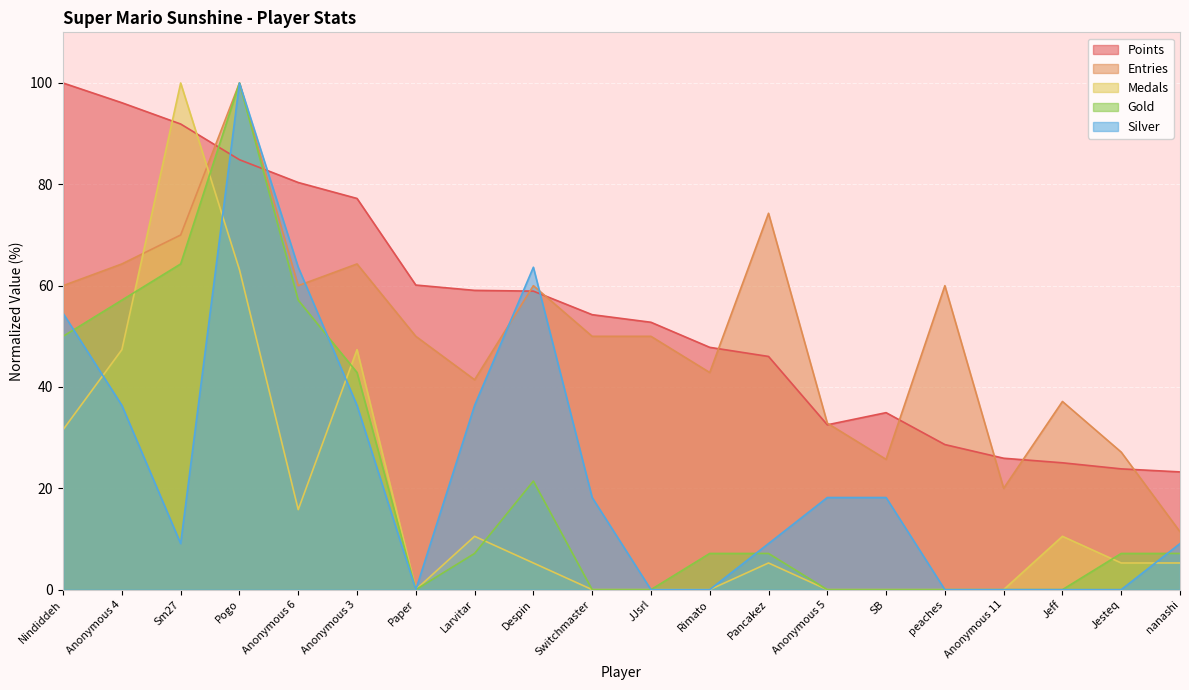

At how many categories does at least one series exceed 4?

20